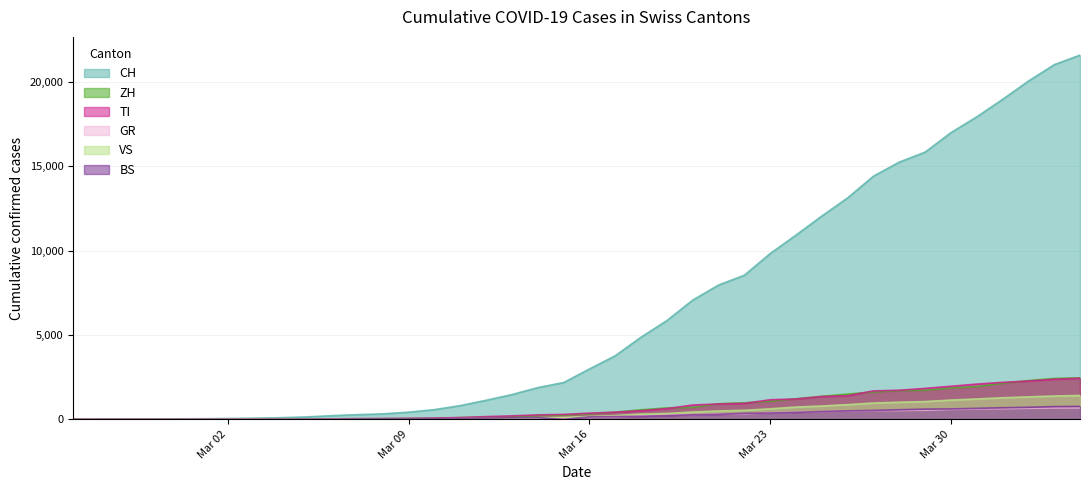

Which series has the largest total across all categories?

CH